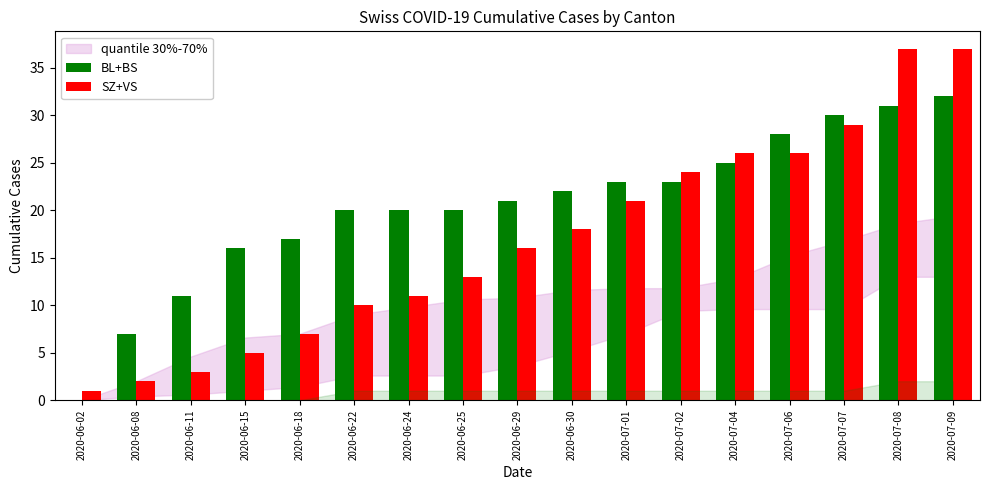

What is the maximum value for SZ+VS?

37